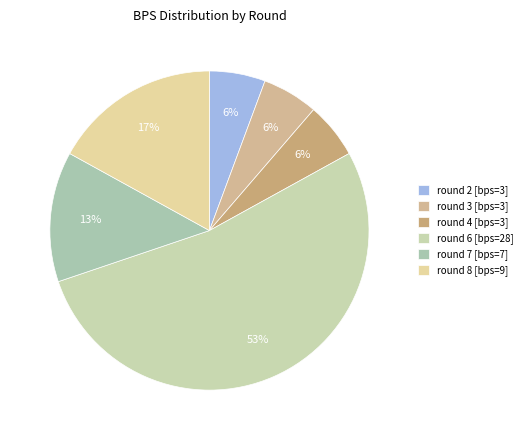

Is there any slice that represents more than half of the pie?

Yes